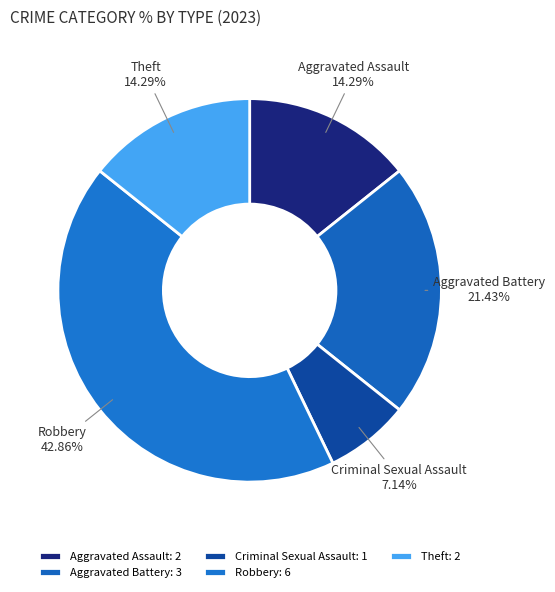

To the nearest percent, what portion does Aggravated Assault represent?

14%